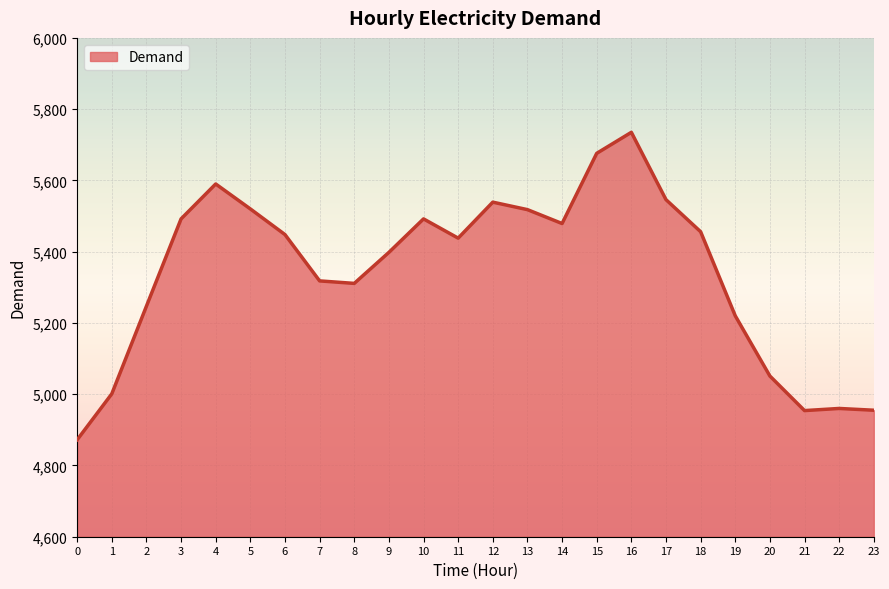

How many categories are shown in the chart?

24